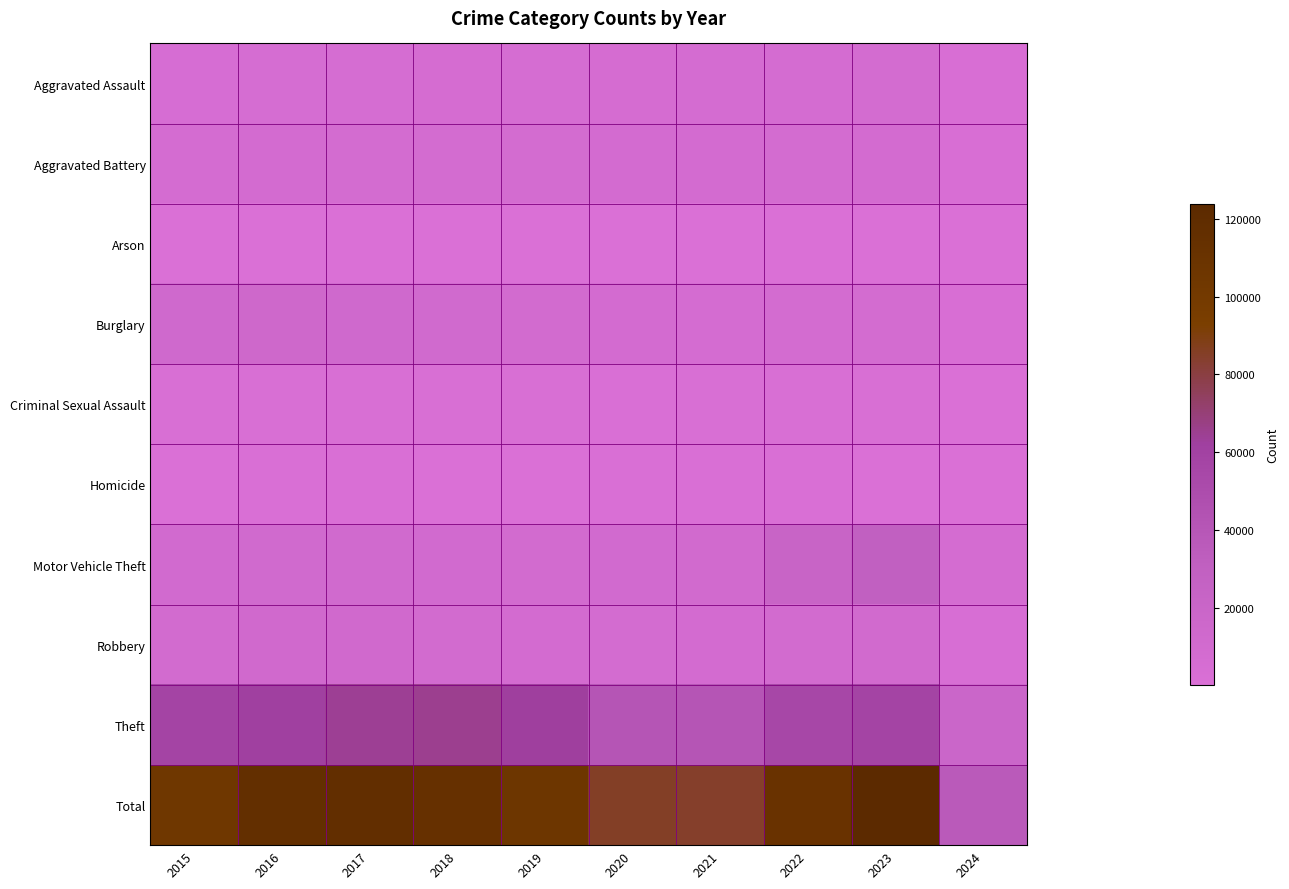

What is the spread (max minus min) of values at 2021?

84112